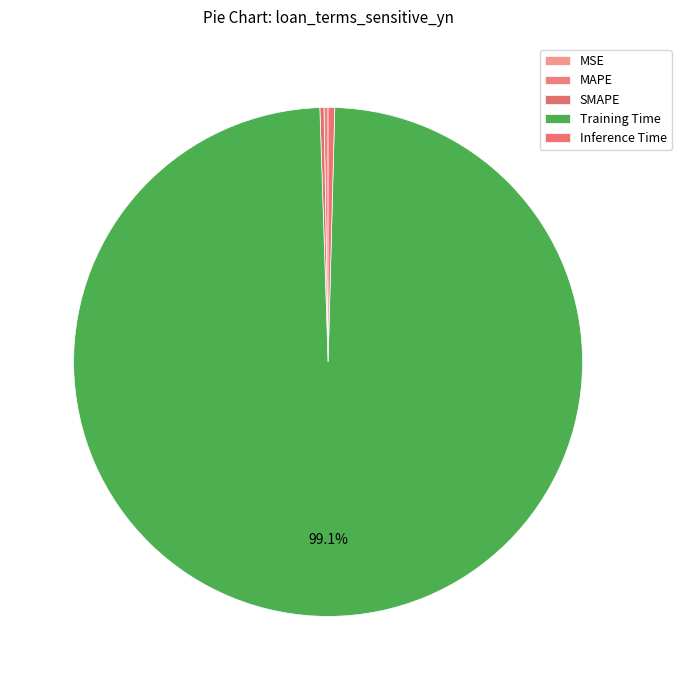

Rank the categories by value from highest to lowest.

Training Time, Inference Time, MAPE, SMAPE, MSE